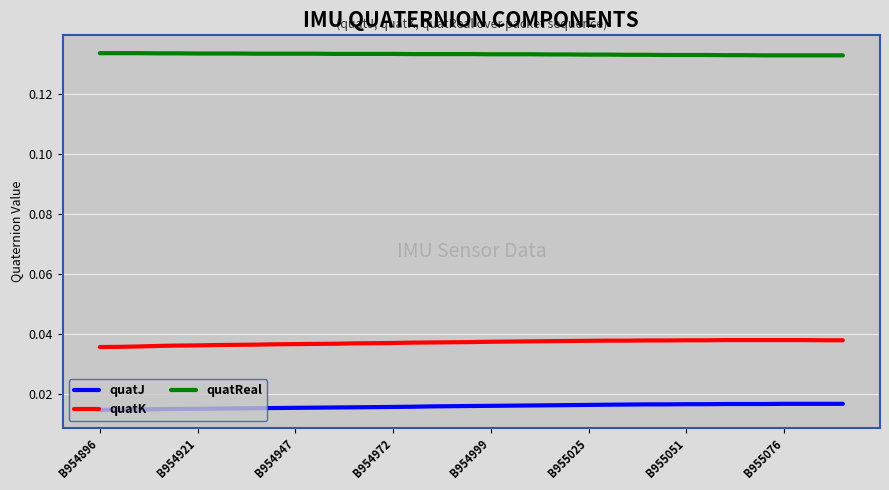

How many lines are shown in the chart?

3